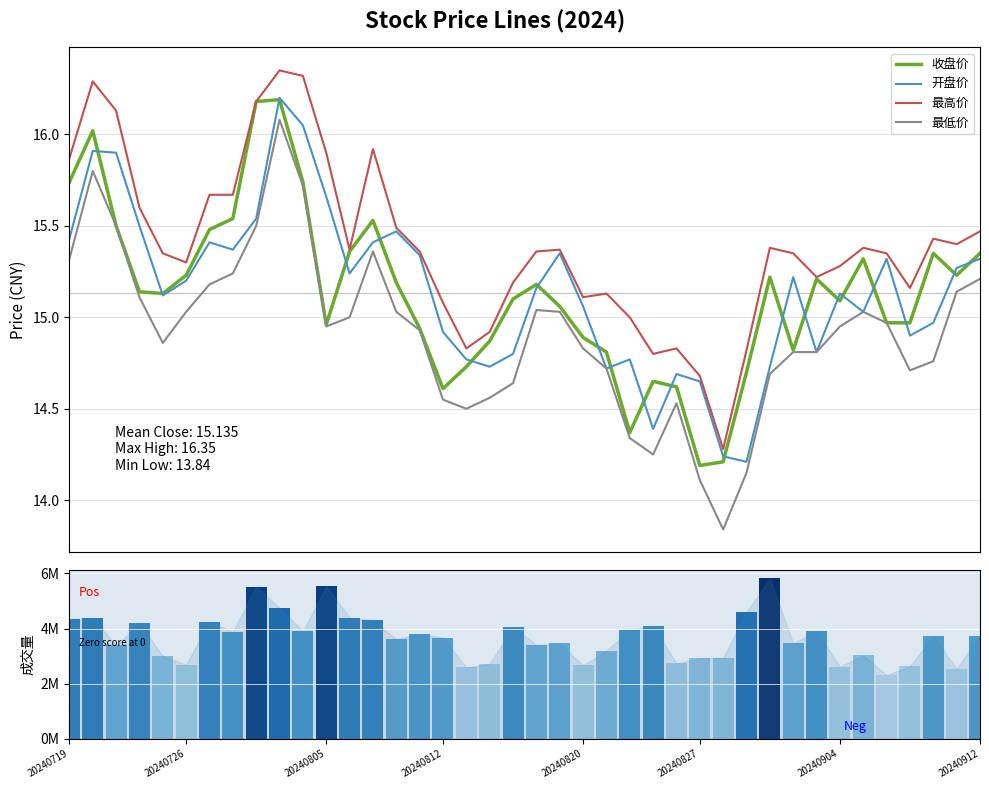

True or false: 最高价 and 最低价 intersect in this chart.

False